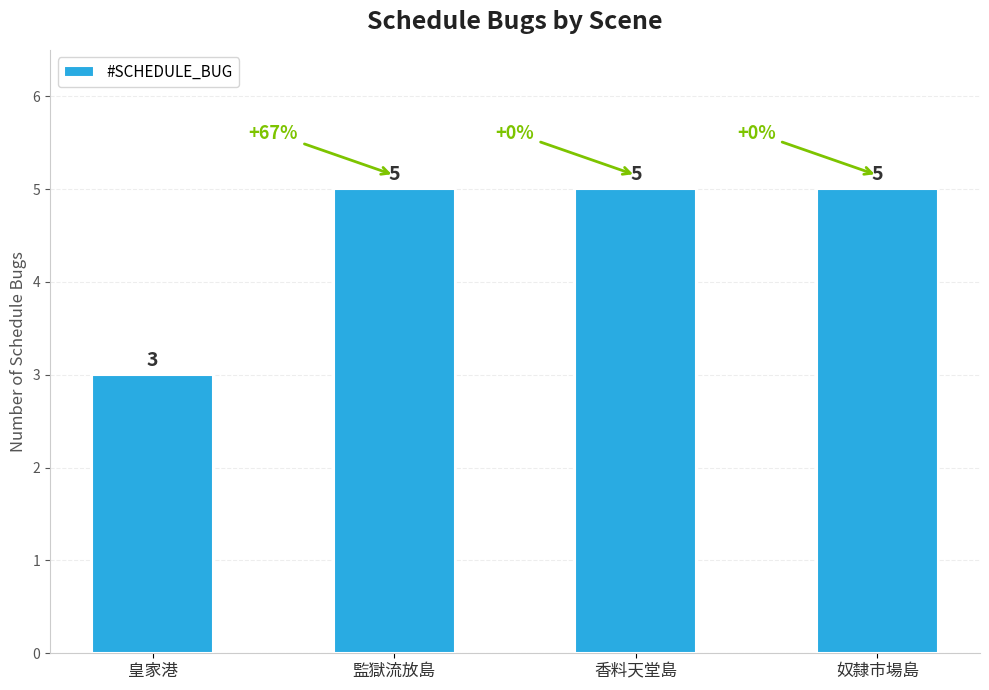

Approximately how many times larger is the value at 監獄流放島 compared to 奴隸市場島?

1.0